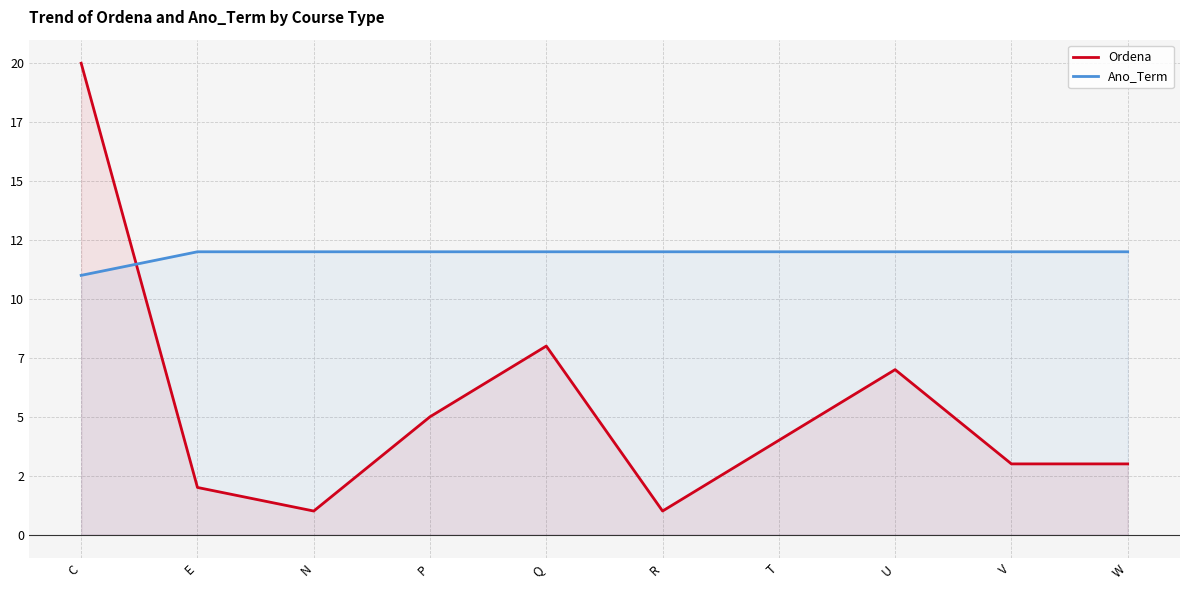

What is the label of the 9th point from the left?

V